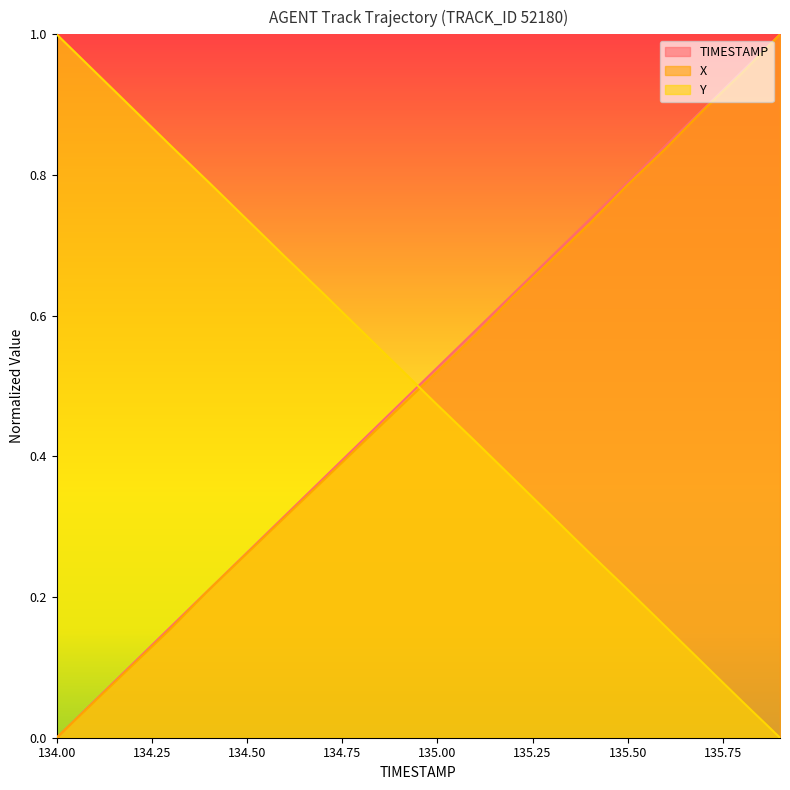

Which has a higher value, 134.2 or 134.3?

134.3